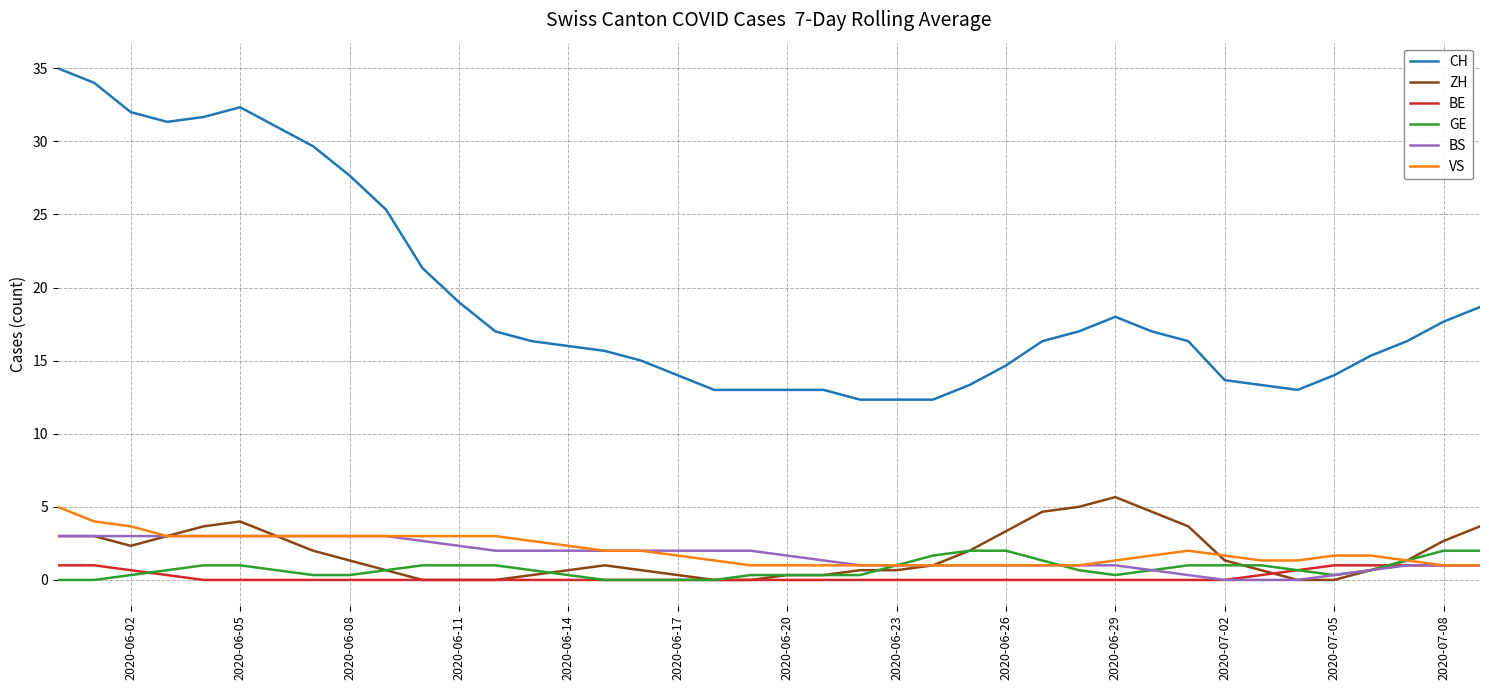

True or false: ZH has more than 2 interior local peaks.

True